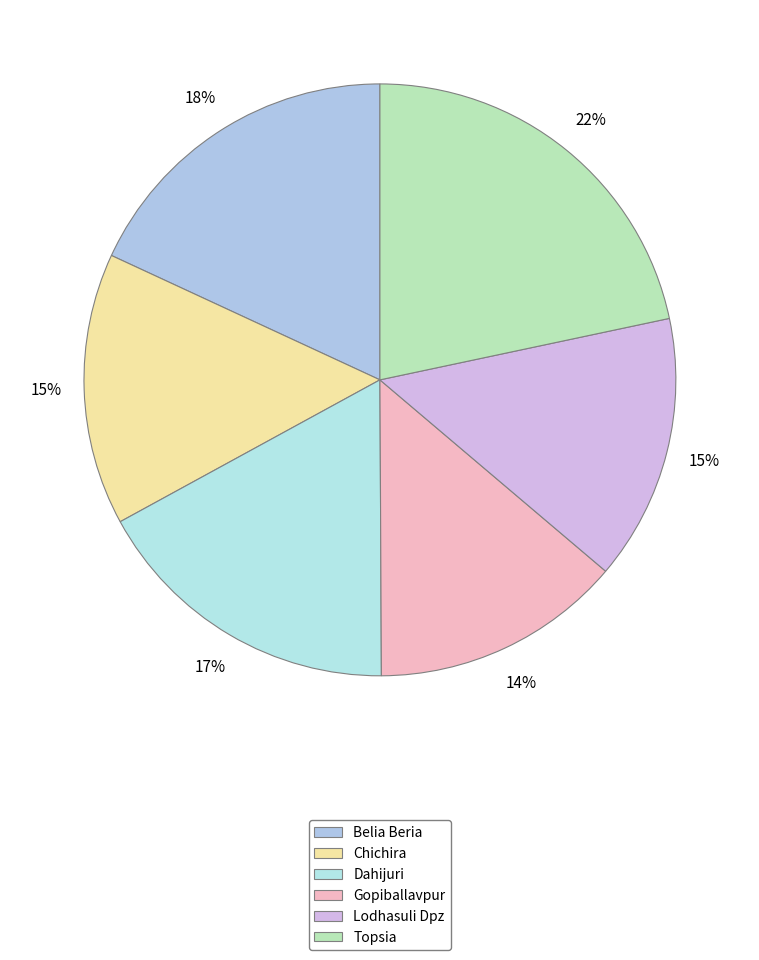

How many segments does this pie chart have?

6